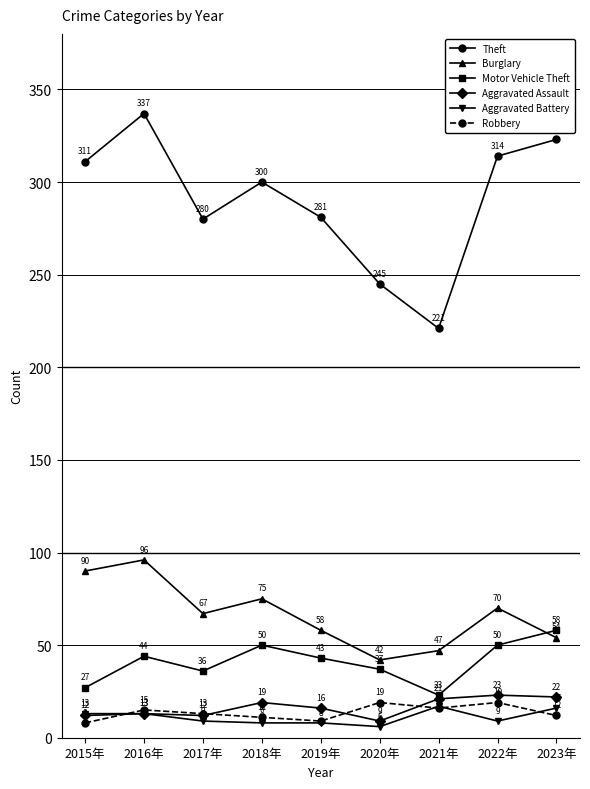

Which category has the highest value across all series?

2016年